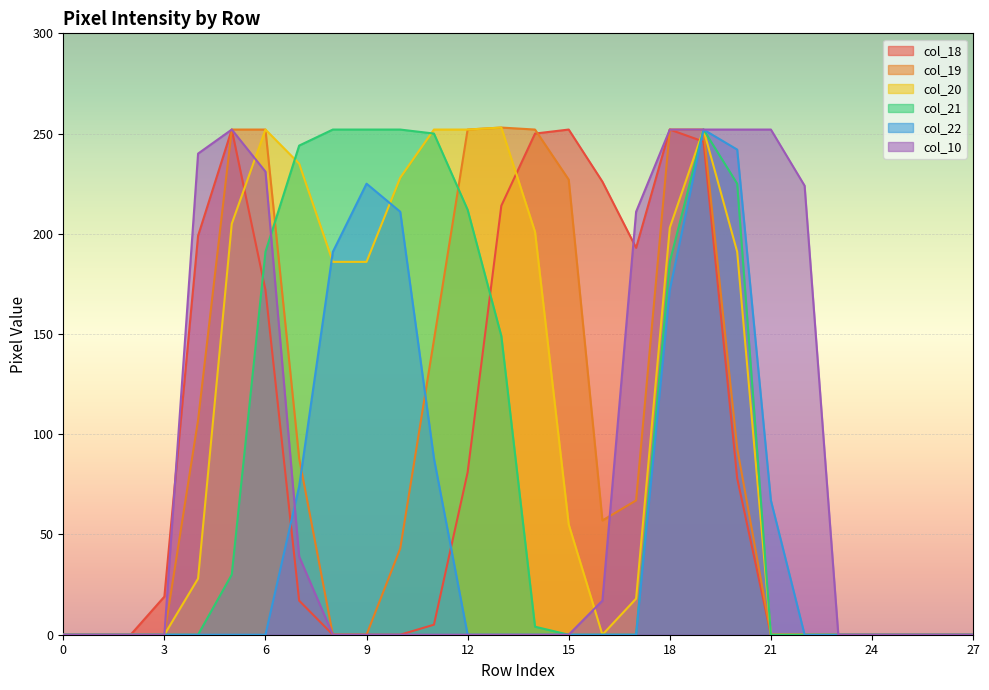

Rank the series at 11 from lowest to highest value.

col_10, col_18, col_22, col_19, col_21, col_20